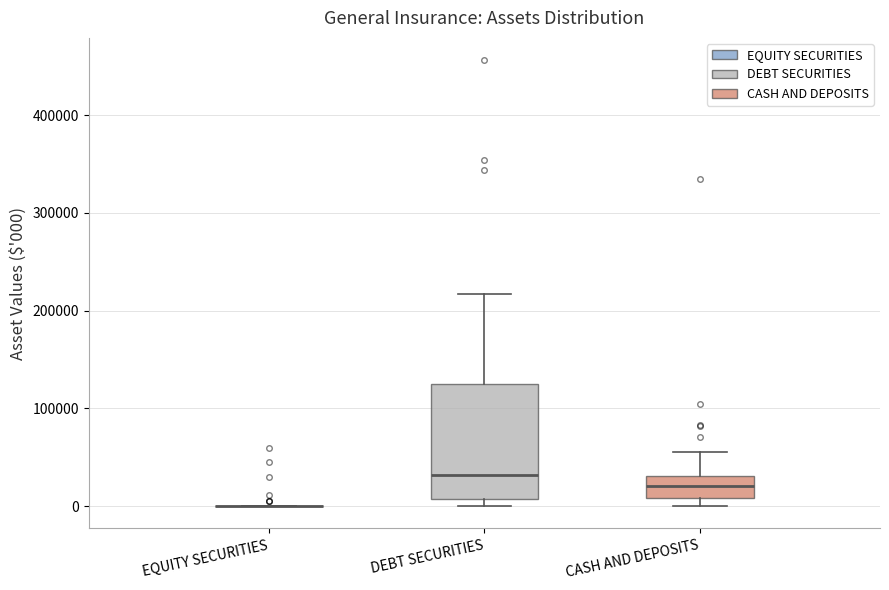

Reading left to right, read every box against the y-axis: the position of its median line, the range the box covers, and the ends of its whiskers. The values are not printed on the chart, so give them approximately, as read against the axis.

EQUITY SECURITIES: box collapsed to a line at 0, whiskers 0 to 0
DEBT SECURITIES: median 30000, box 10000 to 120000, whiskers 0 to 220000
CASH AND DEPOSITS: median 20000, box 10000 to 30000, whiskers 0 to 60000